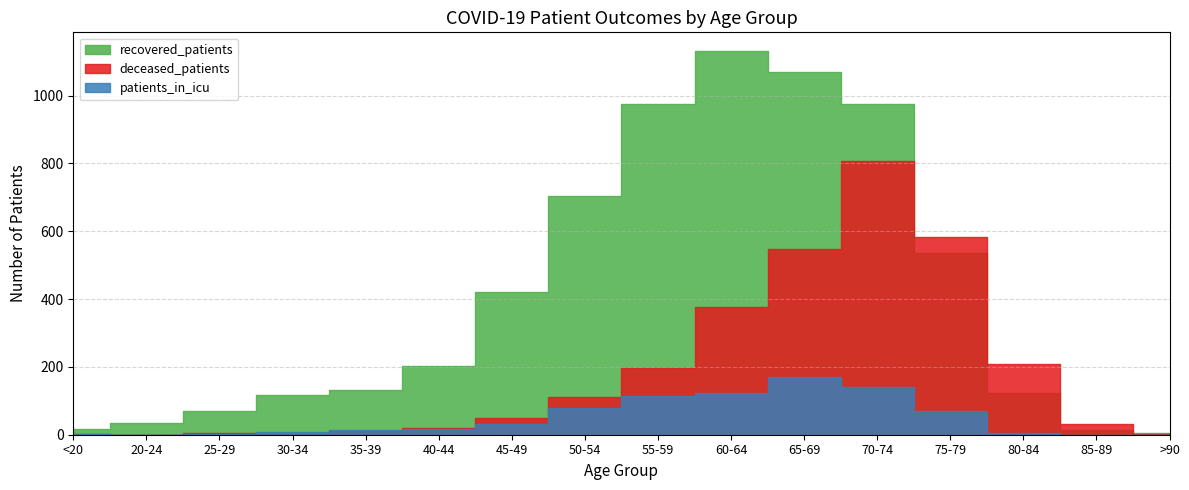

True or false: patients_in_icu has a value of 10 at 40-44.

False